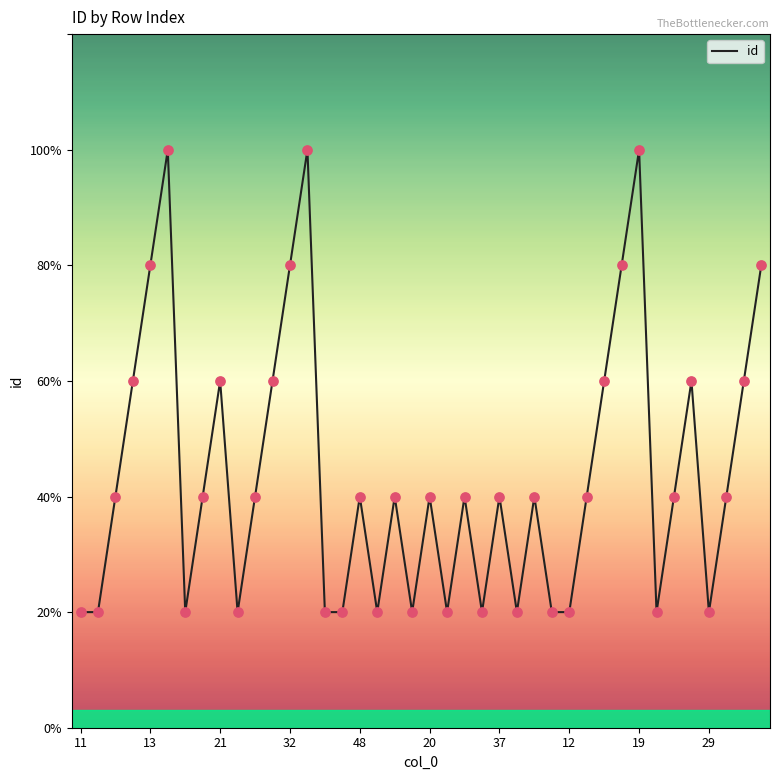

Does the chart have visible grid lines?

No